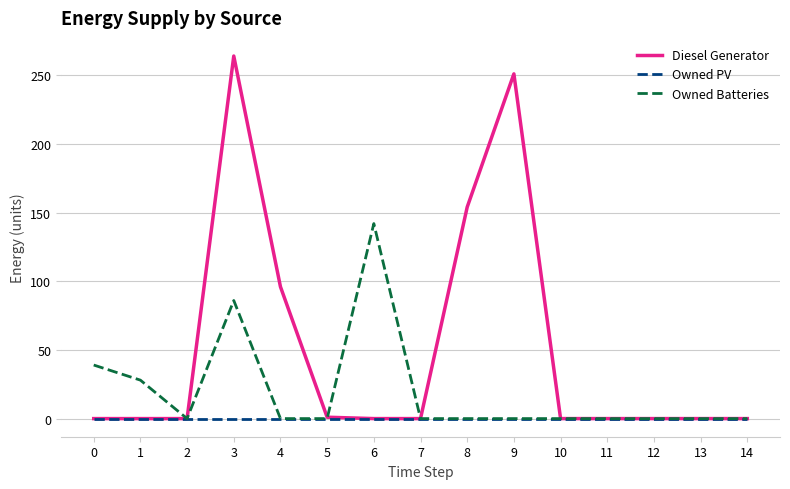

List the series in order of their overall mean, highest first.

Diesel Generator, Owned Batteries, Owned PV